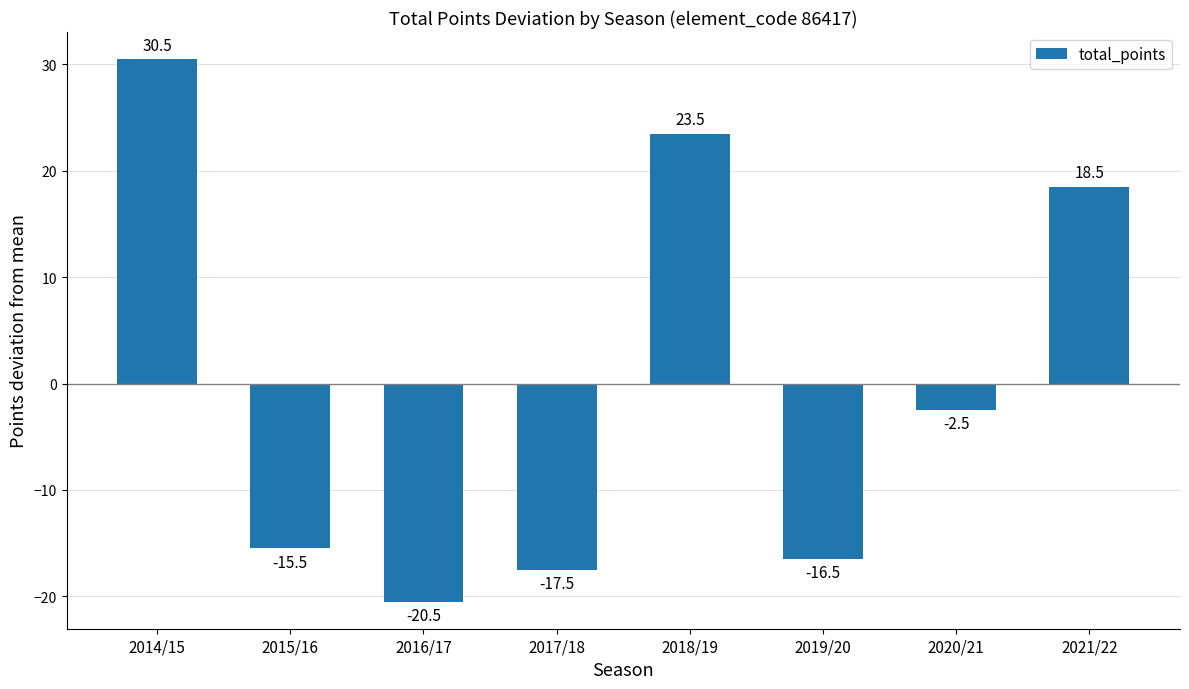

The value at 2019/20 is -16.5. True or false?

True